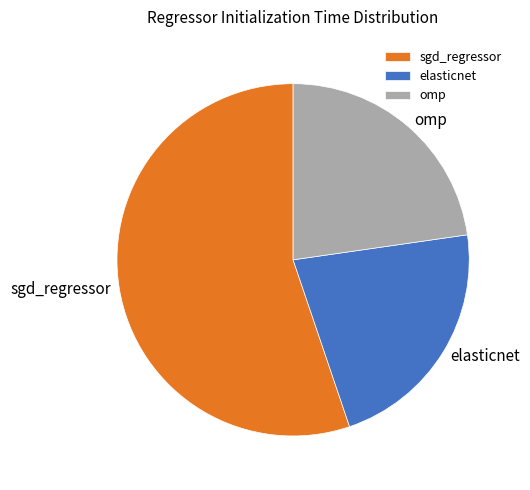

Which has a higher value, elasticnet or omp?

omp